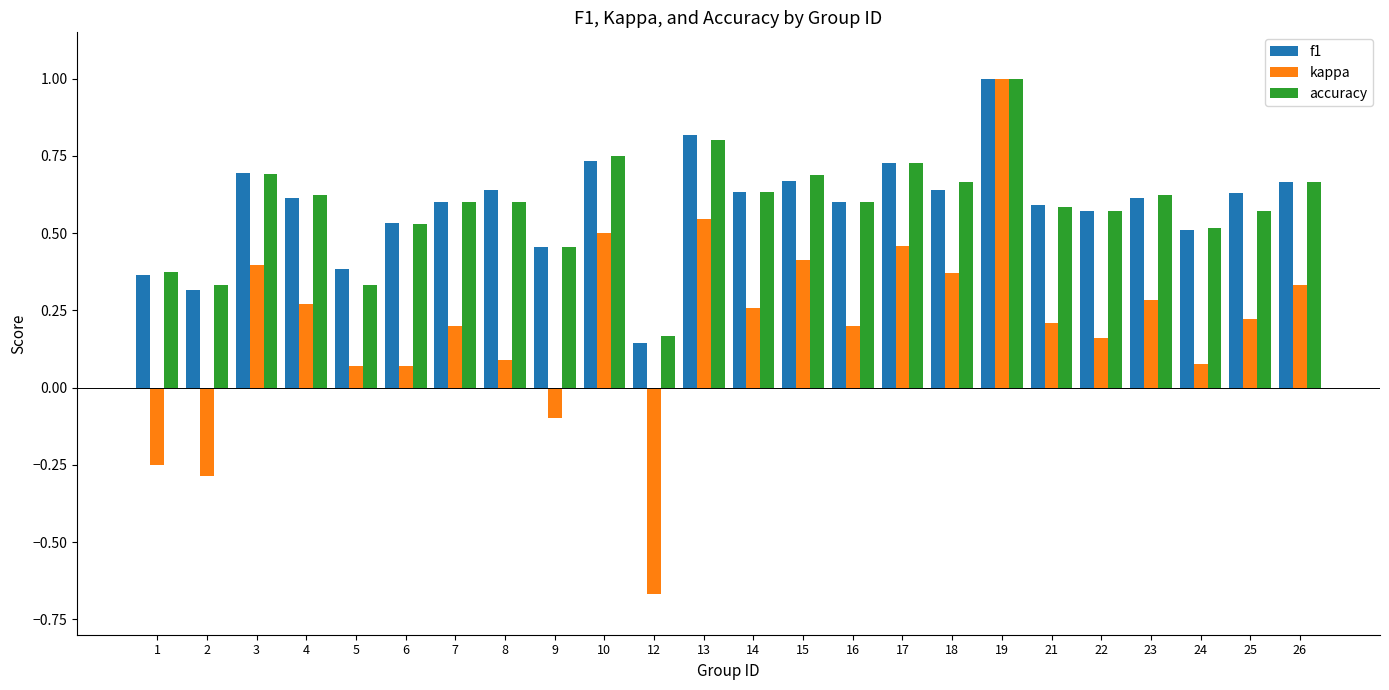

What is the difference between the maximum and minimum values in the f1 series?

0.9